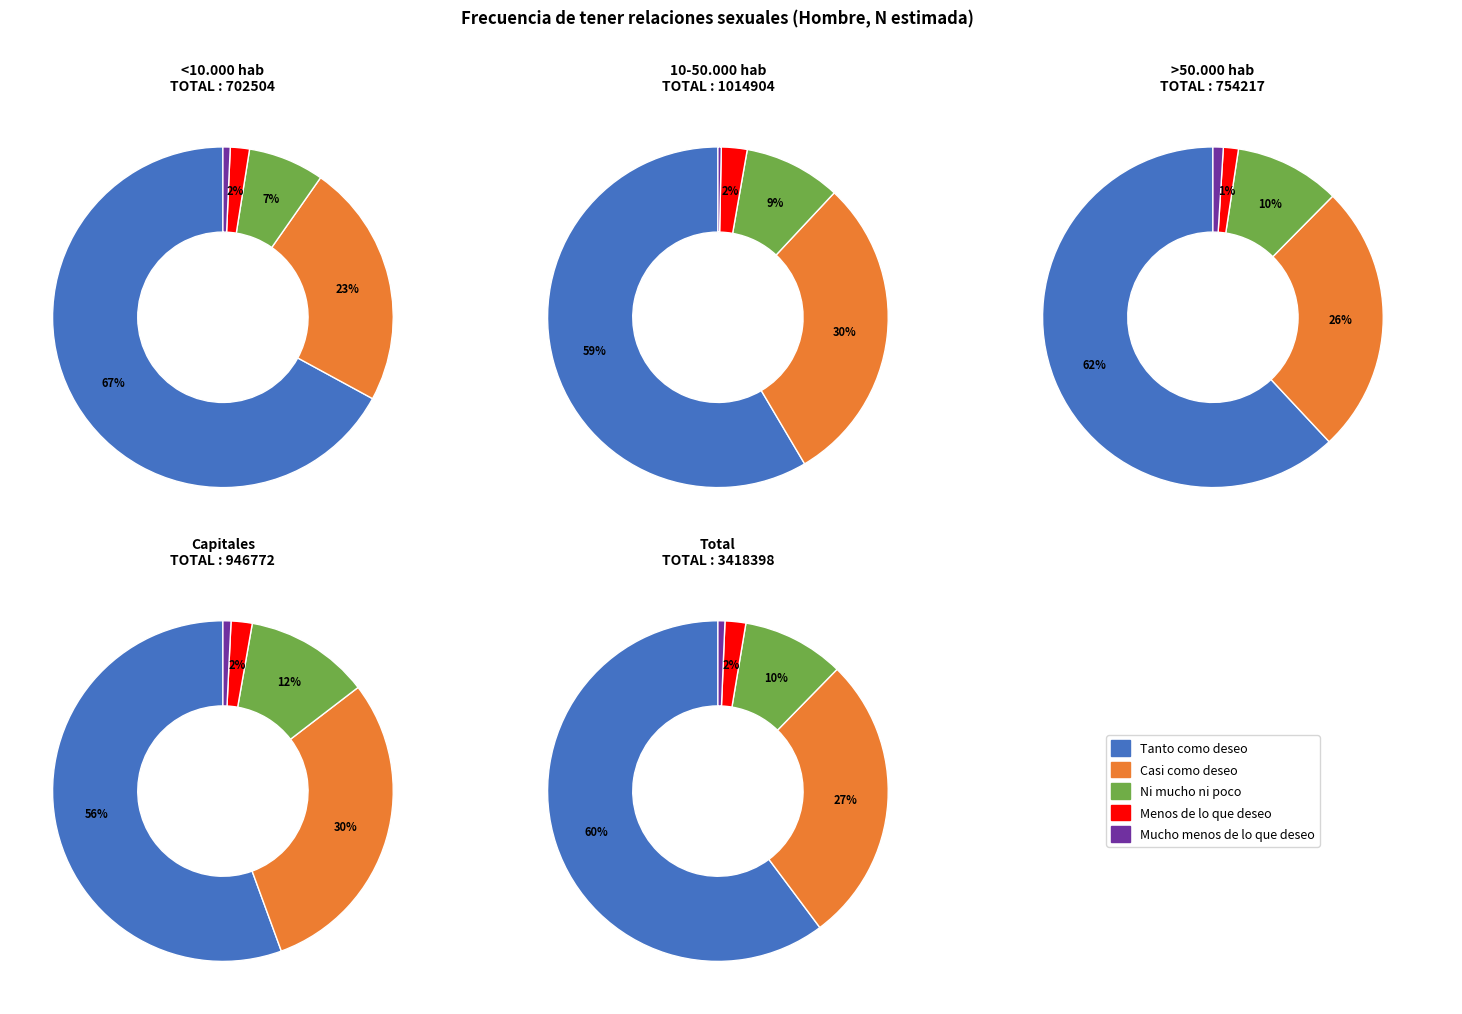

Does 4 account for over 50% of the chart?

No